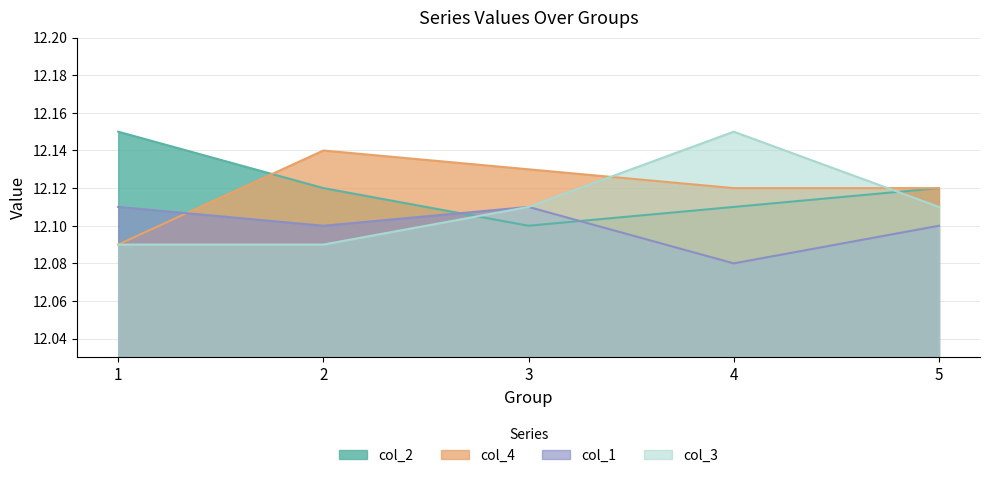

What are all the series names shown in the legend?

col_2, col_4, col_1, col_3